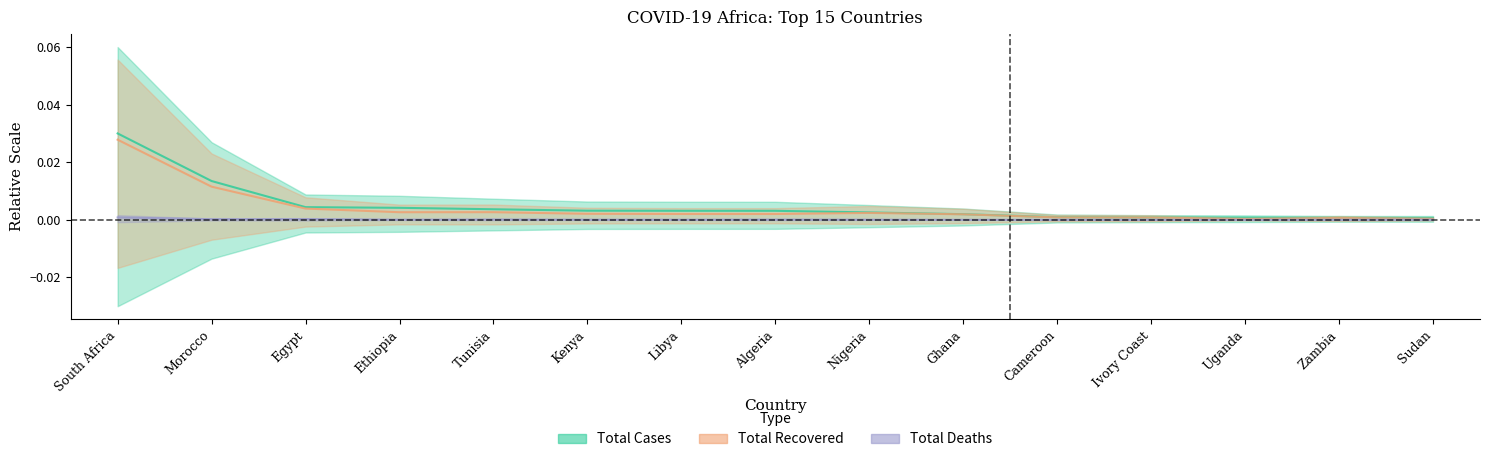

True or false: Total Deaths has more than 0 points higher than both neighbors.

True